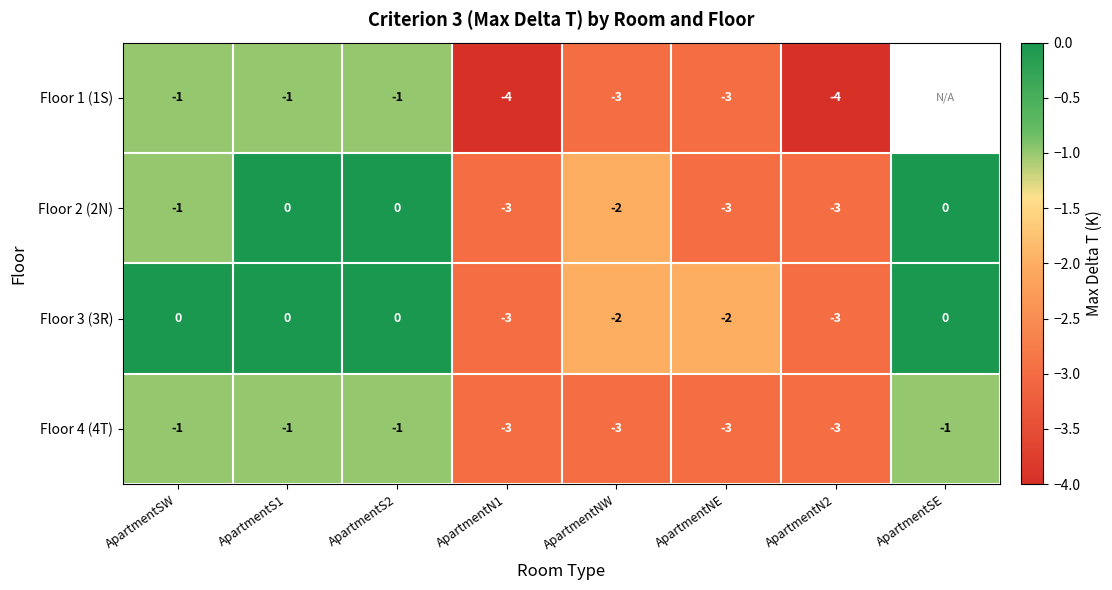

At which category is the sum across all series the highest?

ApartmentS1